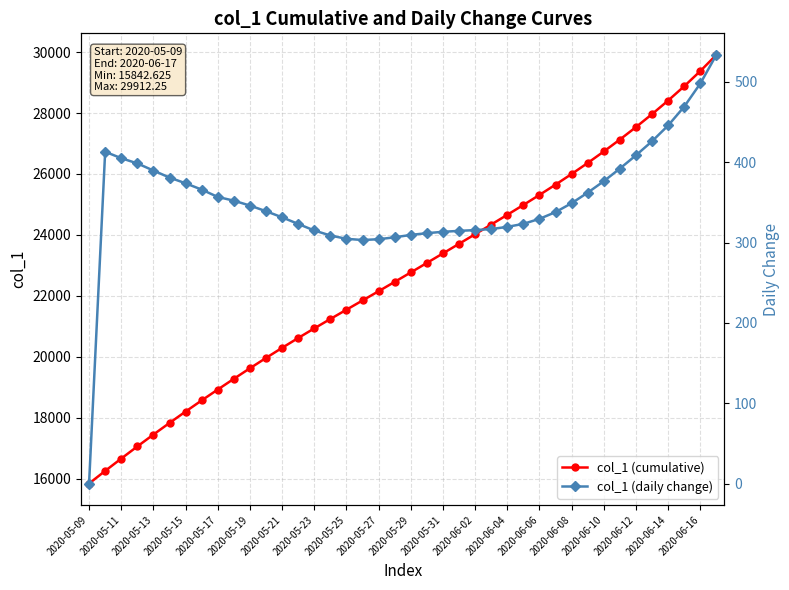

Which label corresponds to the largest value in the chart?

39